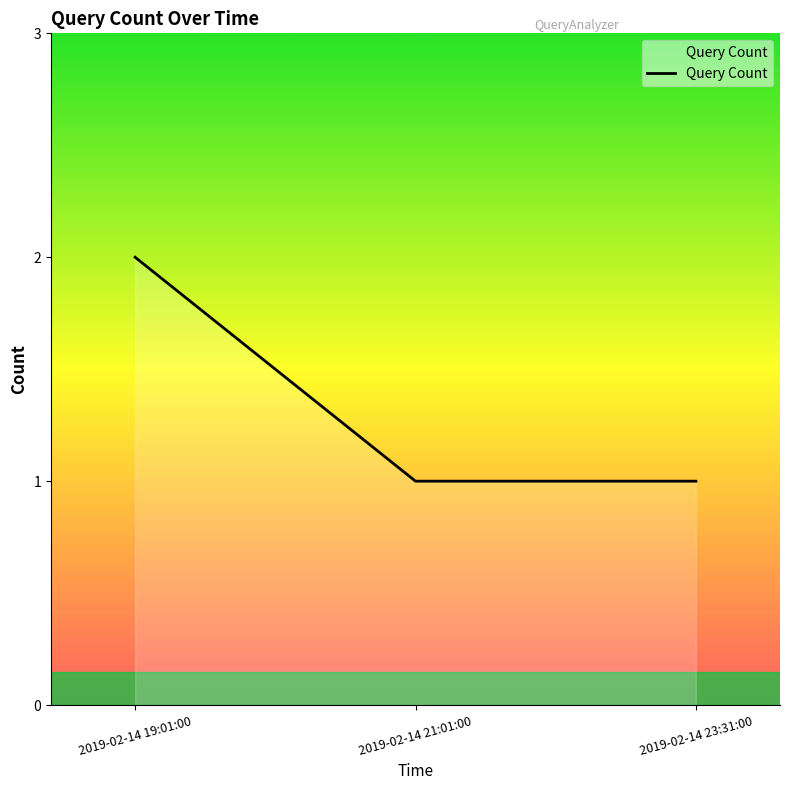

What is the ratio of the value at 2019-02-14 21:01:00 to the value at 2019-02-14 23:31:00?

1.0